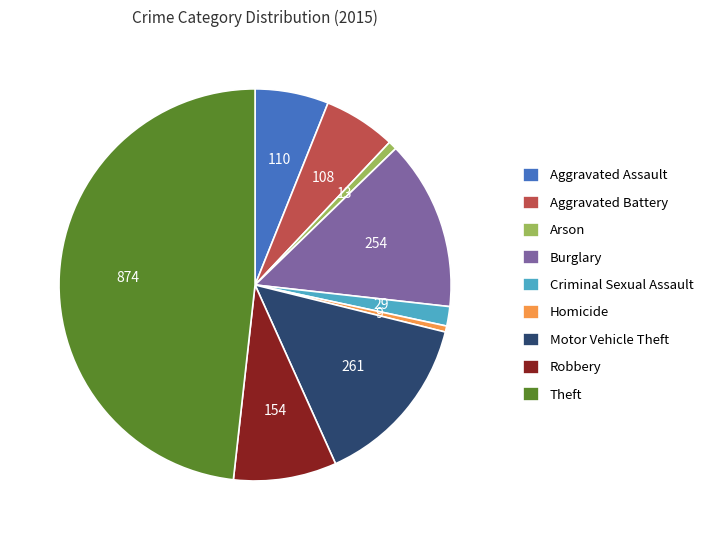

Do Homicide and Aggravated Assault together represent more than half of the pie?

No